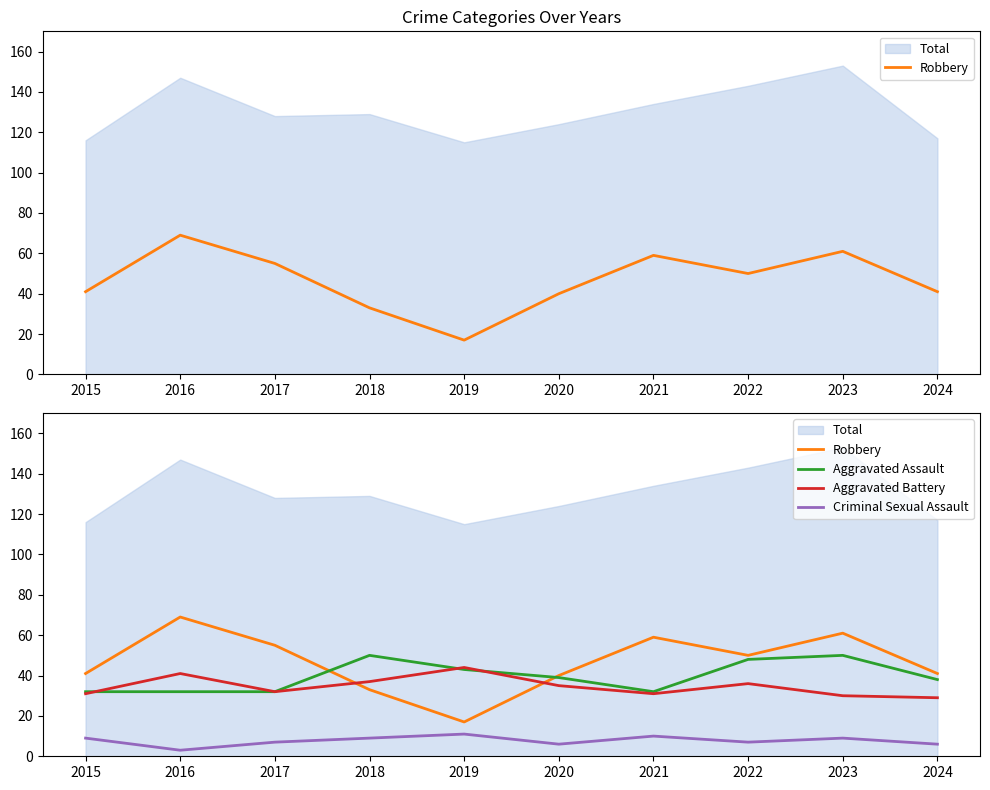

What is the value of the Robbery point at the 1st from the left?

41